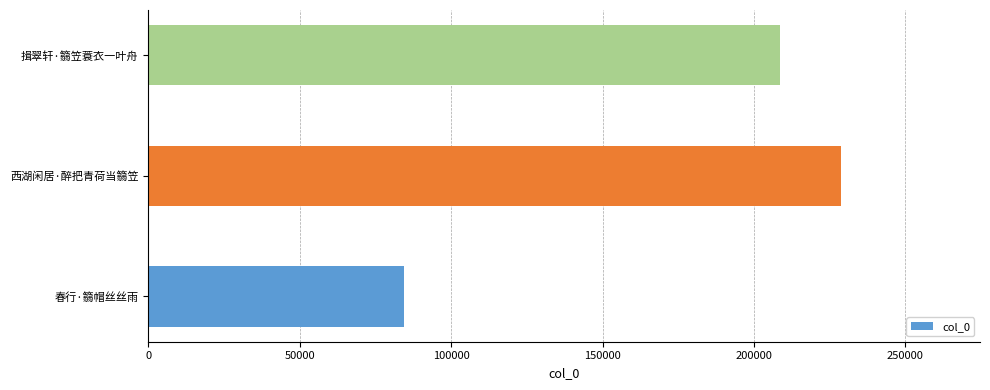

What is the greatest value displayed?

228897